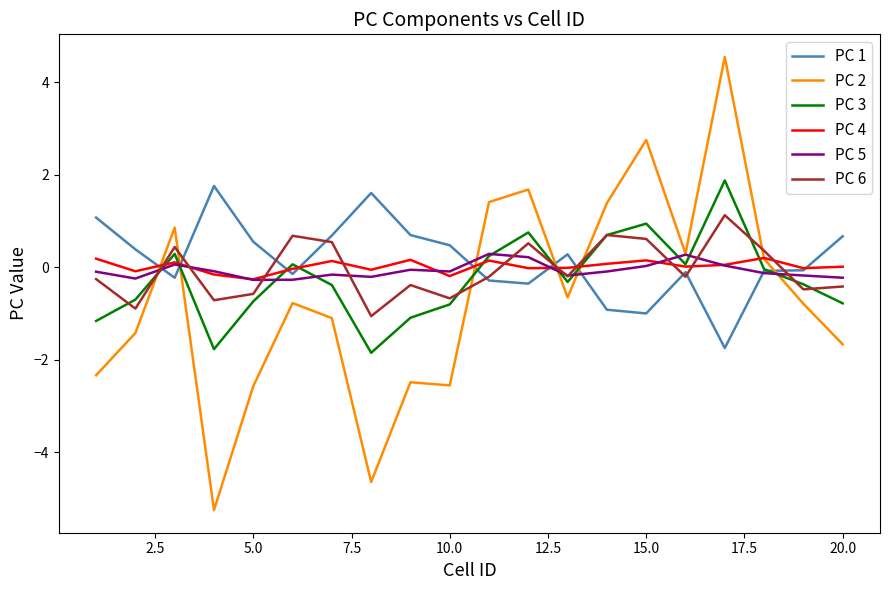

Which series has the largest total across all categories?

PC 1